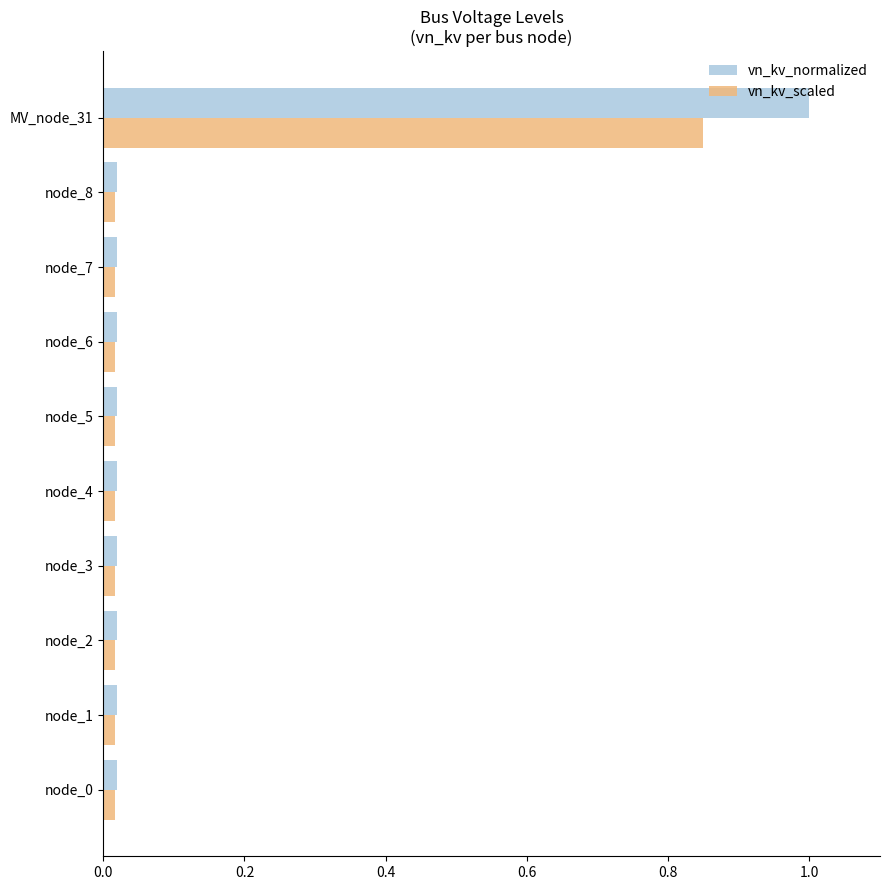

Rank the series by their maximum value, from highest to lowest.

vn_kv_normalized, vn_kv_scaled